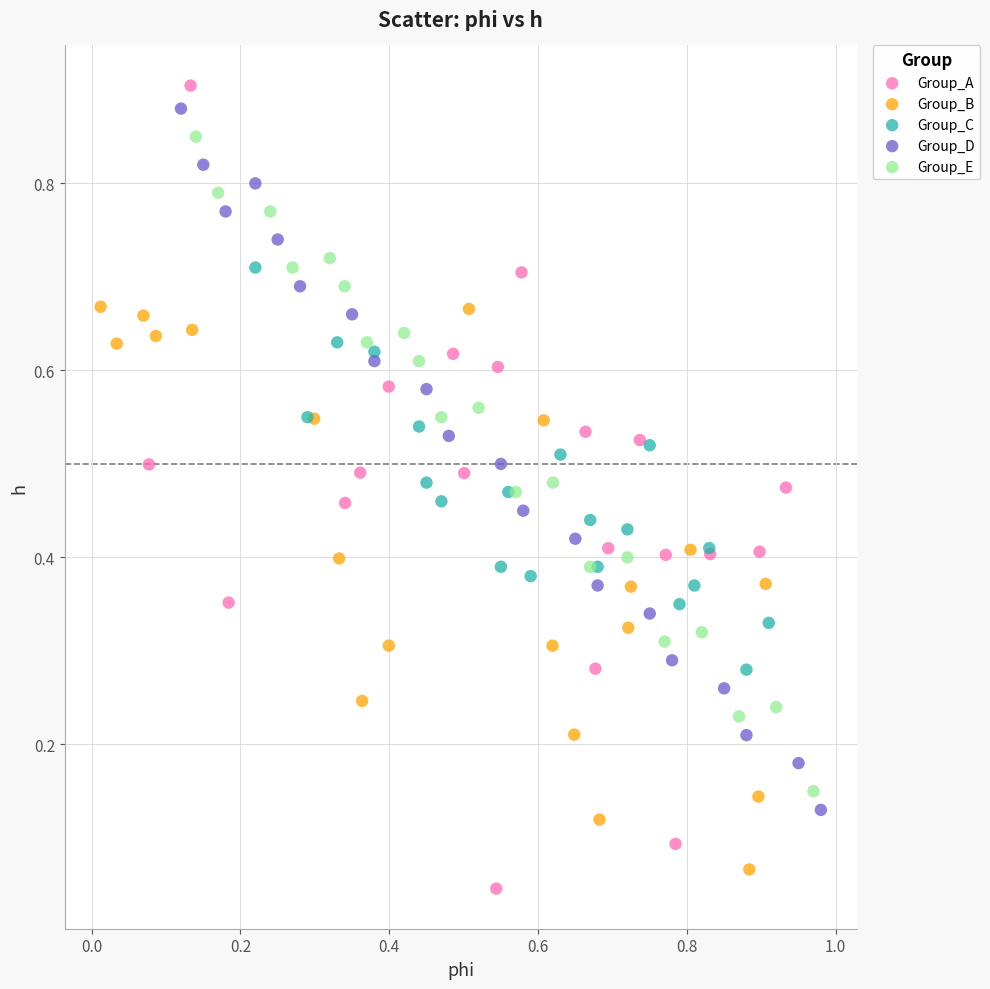

Which series has the widest spread of Y values?

Group_A